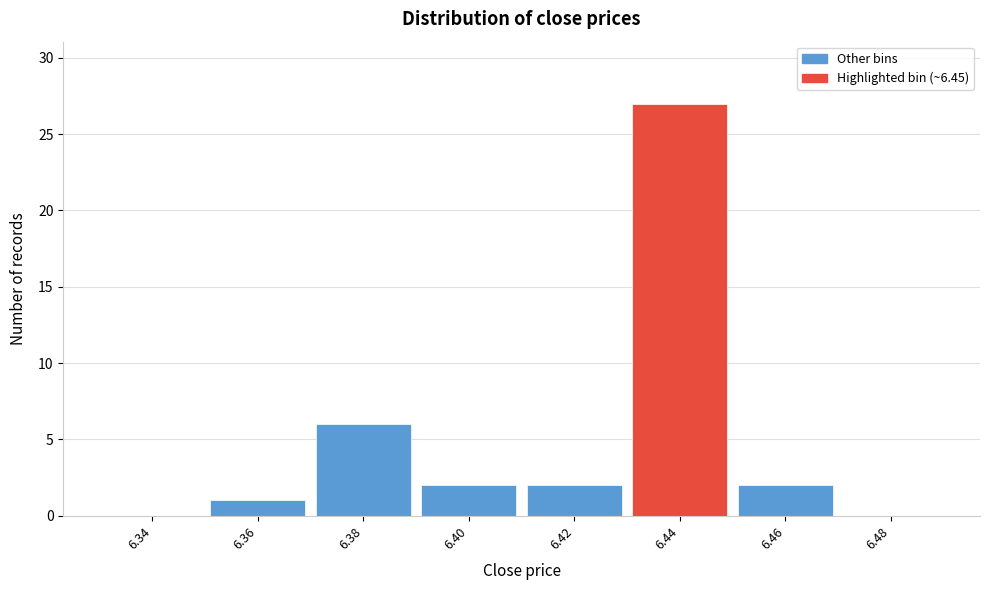

Reading right to left, extract all data points from this chart.

6.48=0	6.46=2	6.44=27	6.42=2	6.40=2	6.38=6	6.36=1	6.34=0